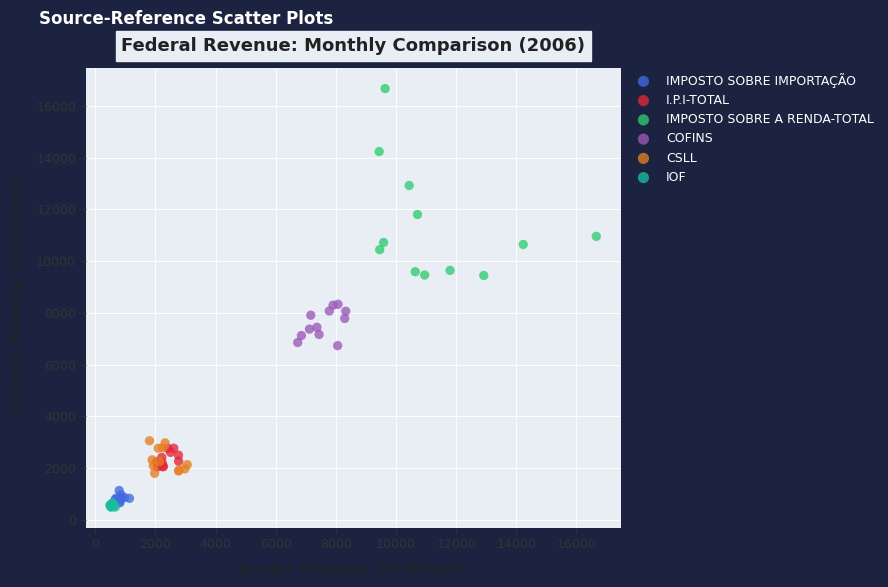

Which series has the largest Y range (max minus min)?

IMPOSTO SOBRE A RENDA-TOTAL